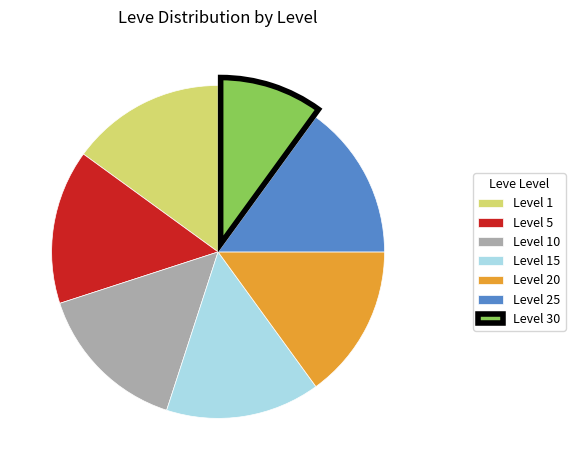

Approximately how many times larger is the value at Level 5 compared to Level 25?

1.0